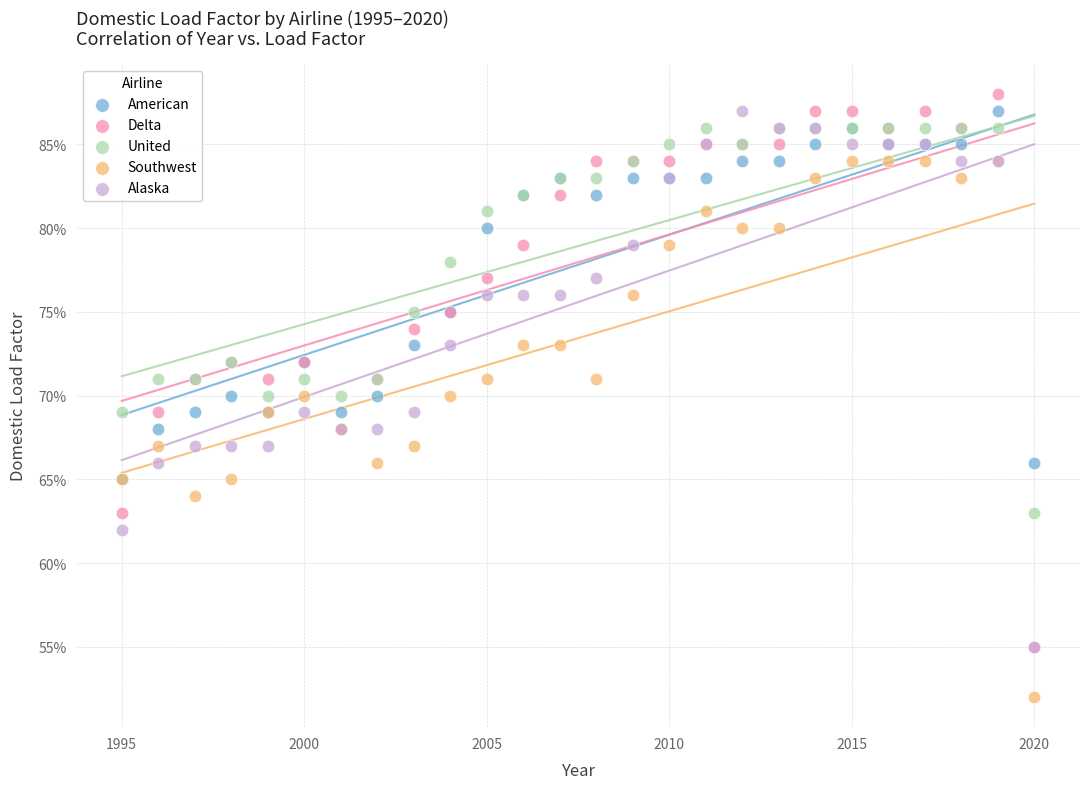

Which series has the widest spread of Y values?

Delta